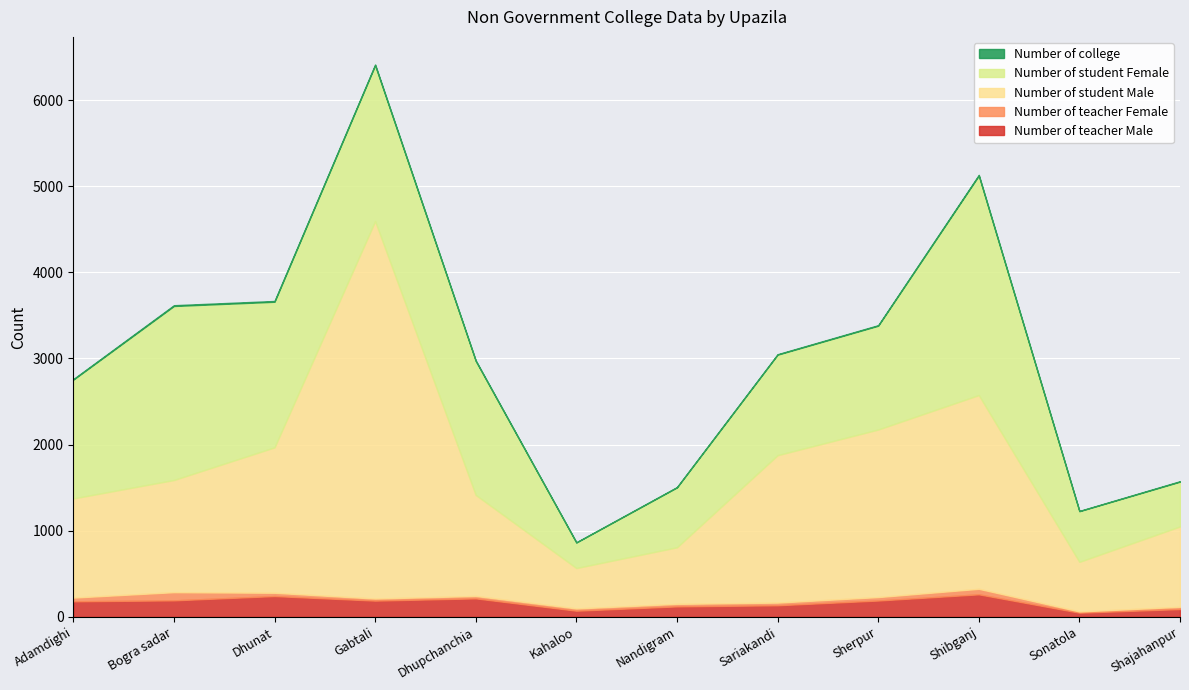

At which category is the sum across all series the highest?

Gabtali